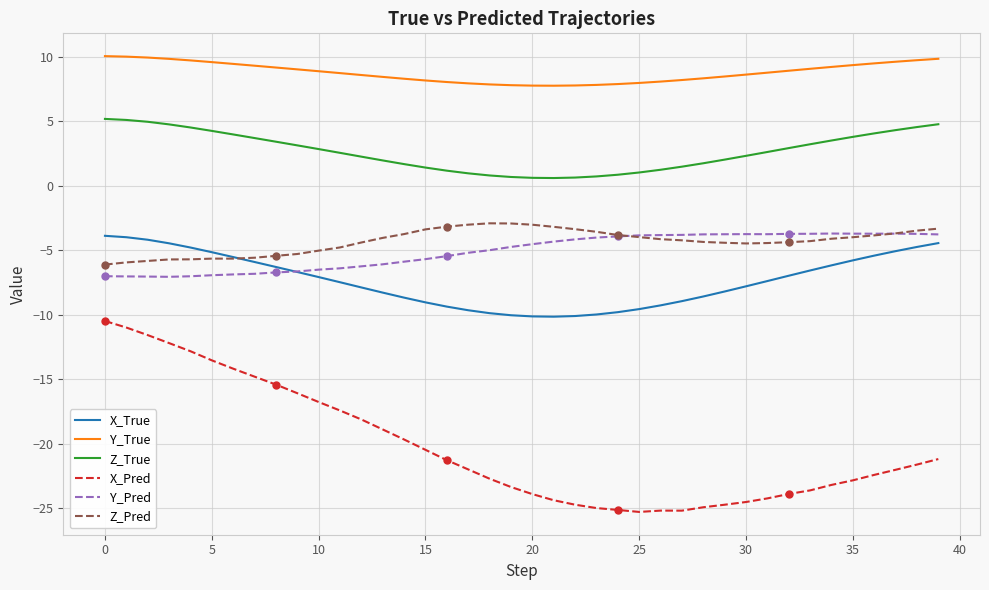

What is the minimum value for X_Pred?

-25.3